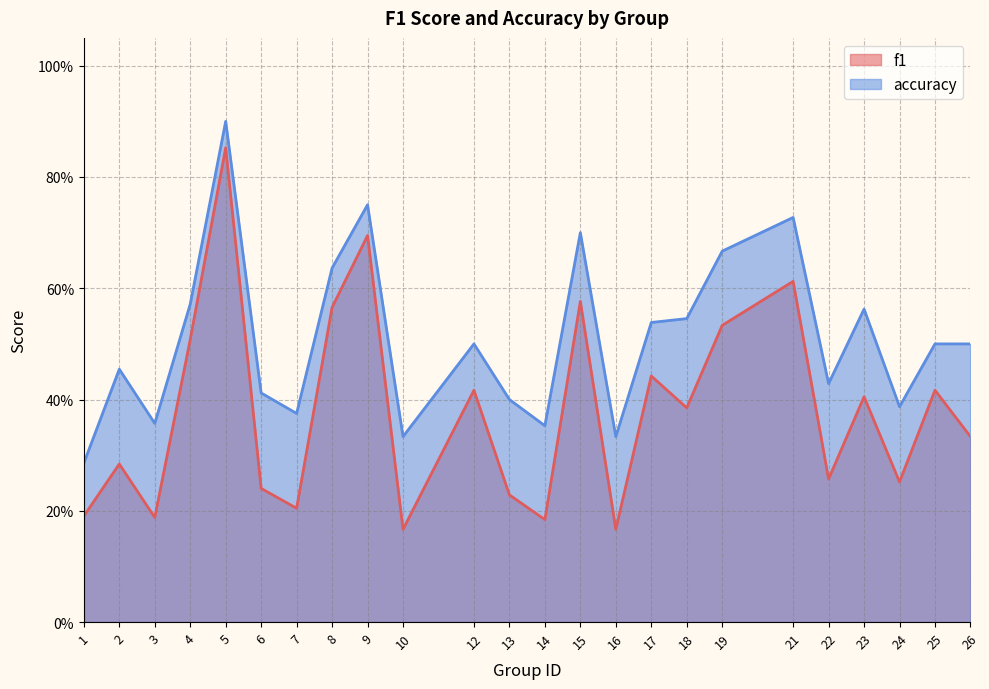

Reading left to right, what are all the values shown in this chart?

f1: 0.2	0.3	0.2	0.5	0.9	0.2	0.2	0.6	0.7	0.2	0.4	0.2	0.2	0.6	0.2	0.4	0.4	0.5	0.6	0.3	0.4	0.3	0.4	0.3
accuracy: 0.3	0.5	0.4	0.6	0.9	0.4	0.4	0.6	0.8	0.3	0.5	0.4	0.4	0.7	0.3	0.5	0.5	0.7	0.7	0.4	0.6	0.4	0.5	0.5